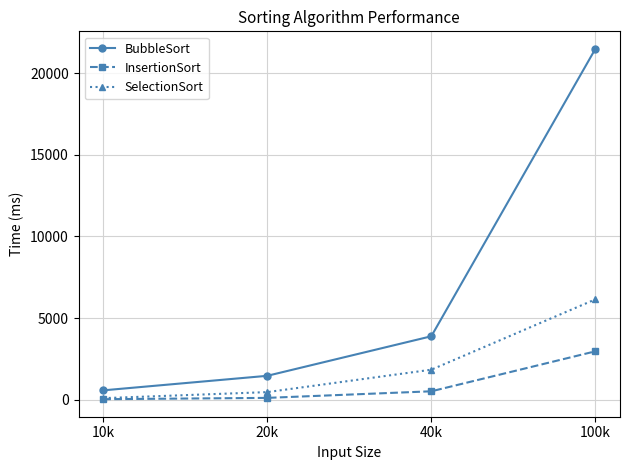

Is this an area chart (filled region under the line)?

No